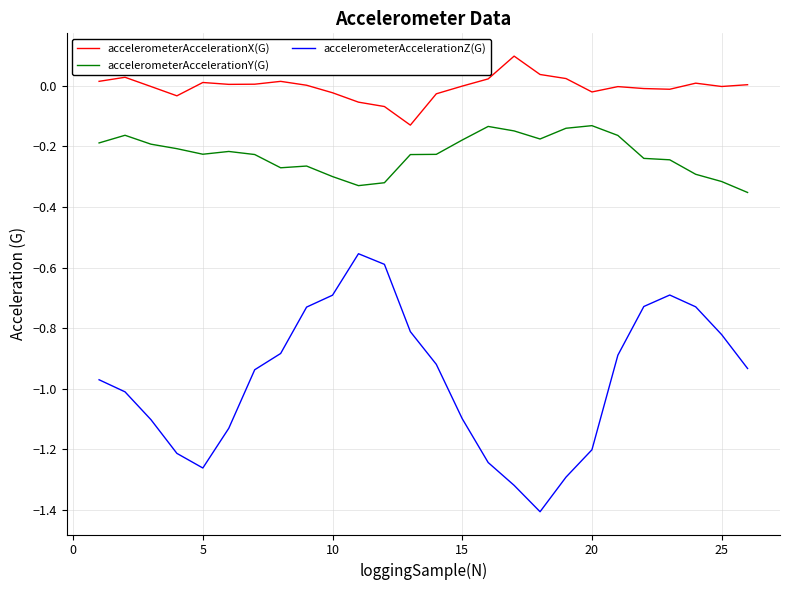

True or false: accelerometerAccelerationY(G) has more than 2 points higher than both neighbors.

True